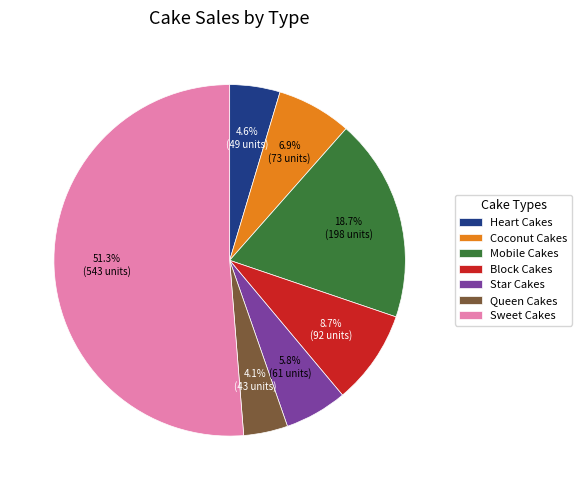

Is Block Cakes the majority of the pie?

No